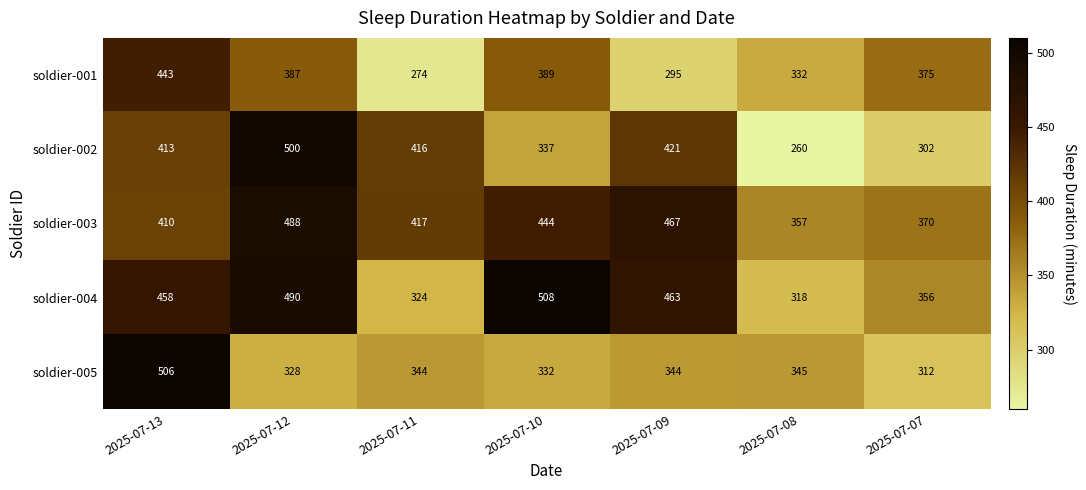

What is the sum of the soldier-005 values at 2025-07-09 and 2025-07-10?

676